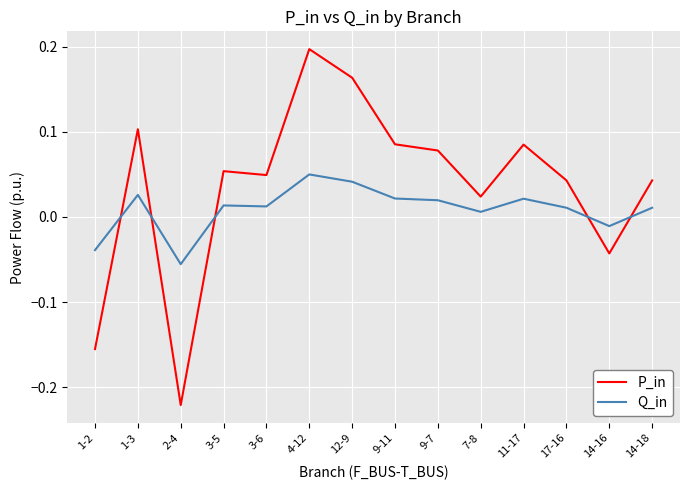

At which label is Q_in closest to 0?

7-8